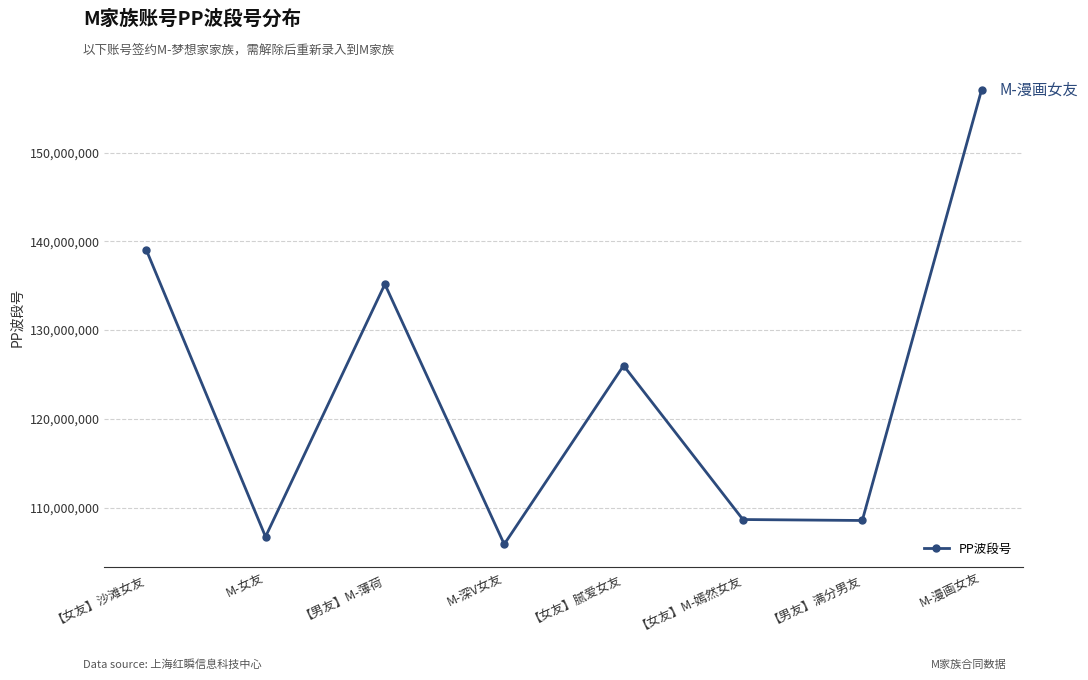

What is the approximate value at M-深V女友?

105861445